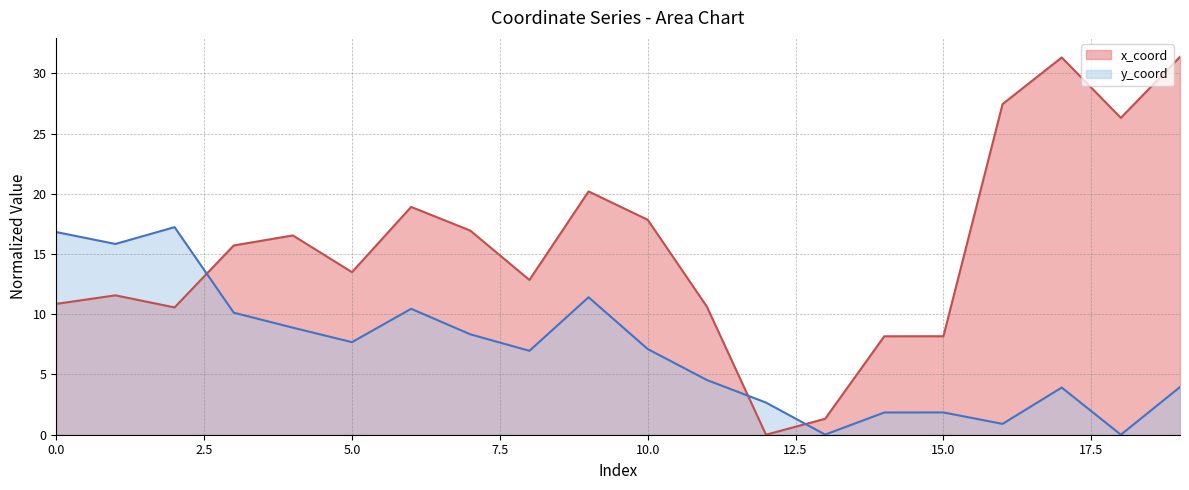

Which series ends up on top after the final intersection of x_coord and y_coord?

x_coord